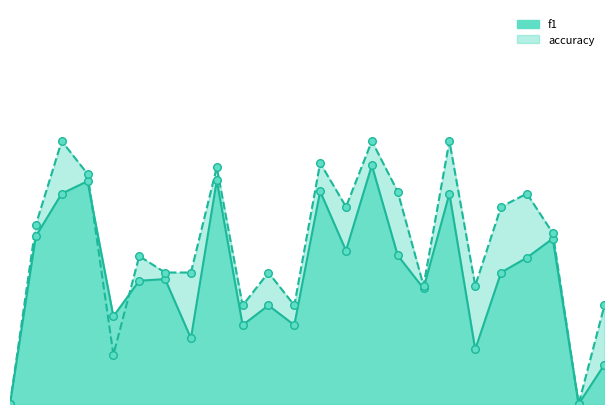

Which series contains the highest Y value?

accuracy